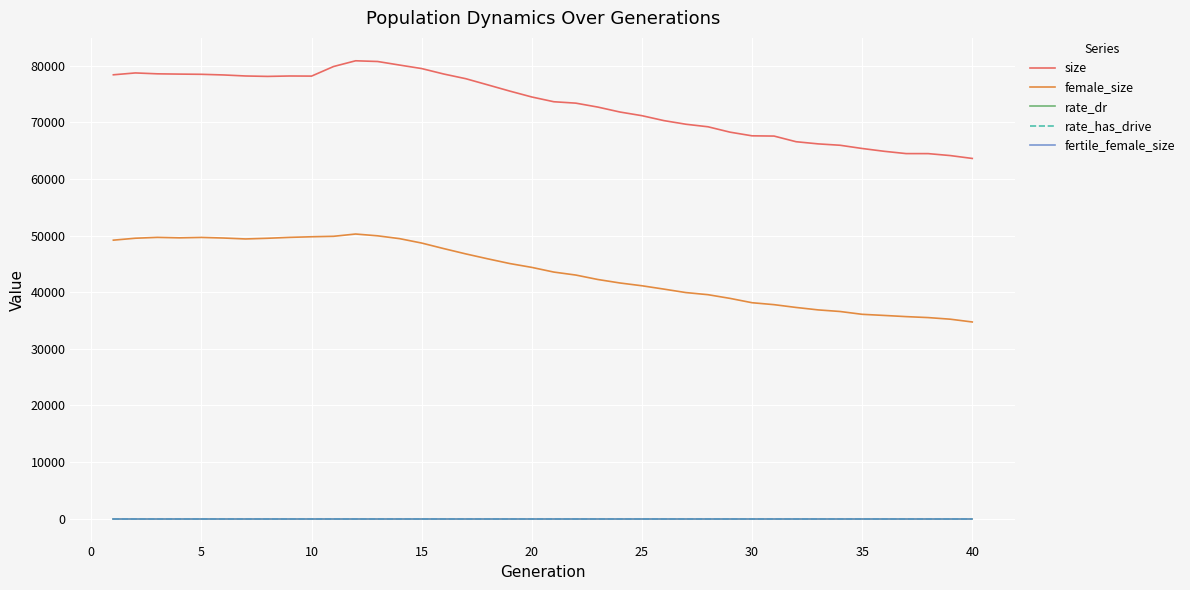

True or false: fertile_female_size and rate_dr cross at least once.

False